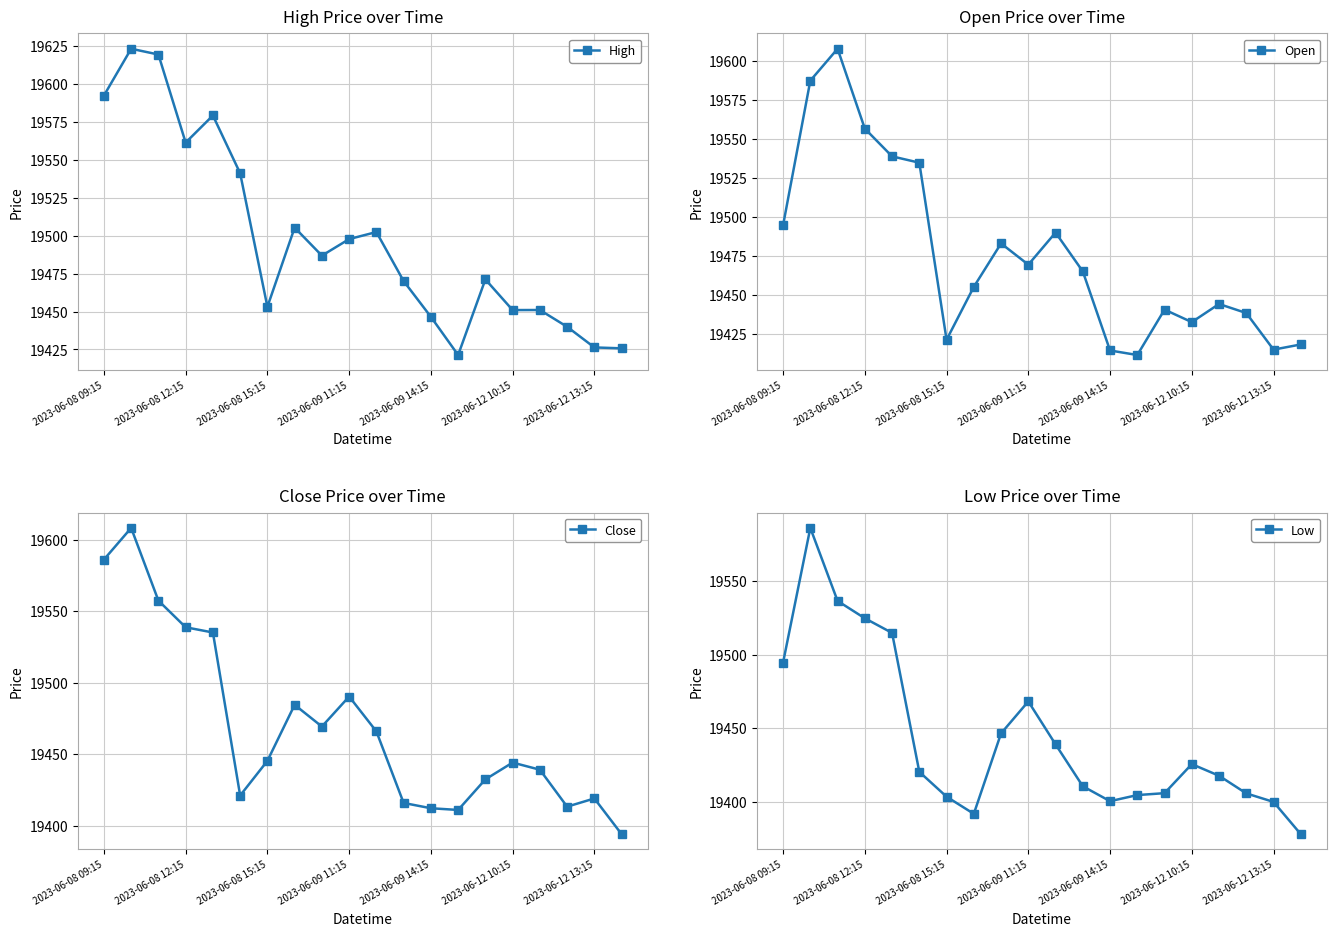

At how many categories does at least one series exceed 19510?

6